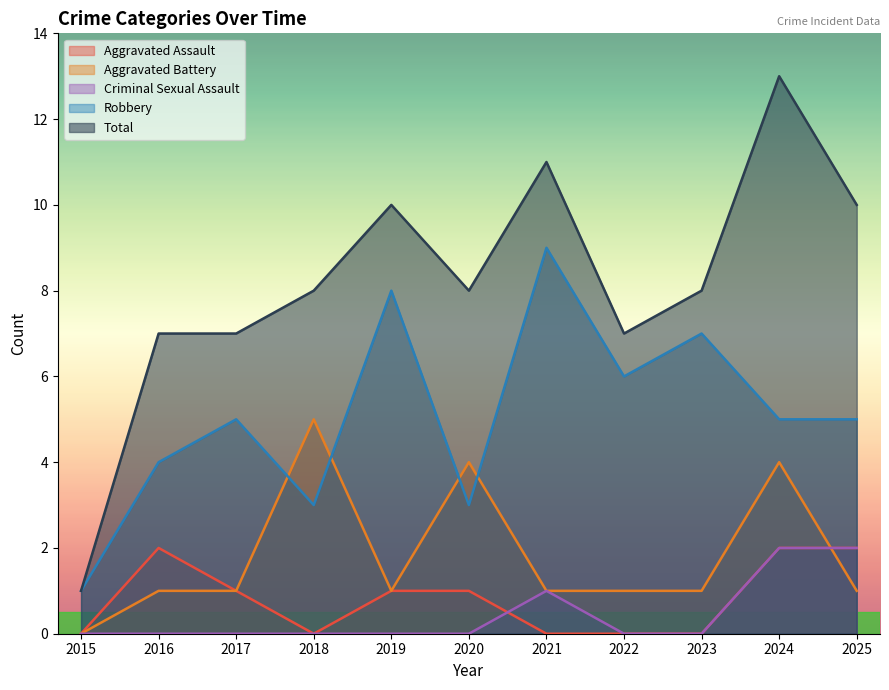

Reading left to right, extract all data points from this chart.

Aggravated Assault: 0	2	1	0	1	1	0	0	0	2	2
Aggravated Battery: 0	1	1	5	1	4	1	1	1	4	1
Criminal Sexual Assault: 0	0	0	0	0	0	1	0	0	2	2
Robbery: 1	4	5	3	8	3	9	6	7	5	5
Total: 1	7	7	8	10	8	11	7	8	13	10